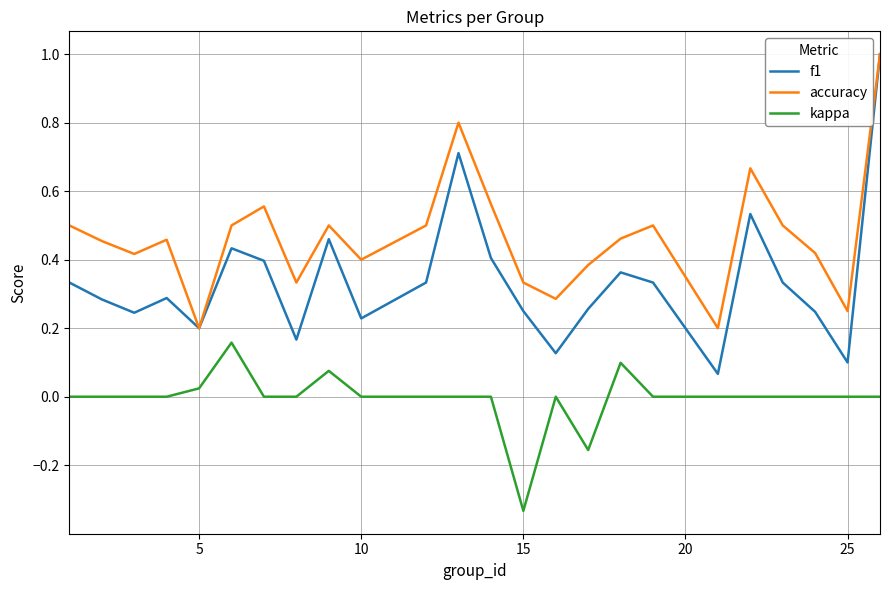

Which series has the widest spread of values?

f1